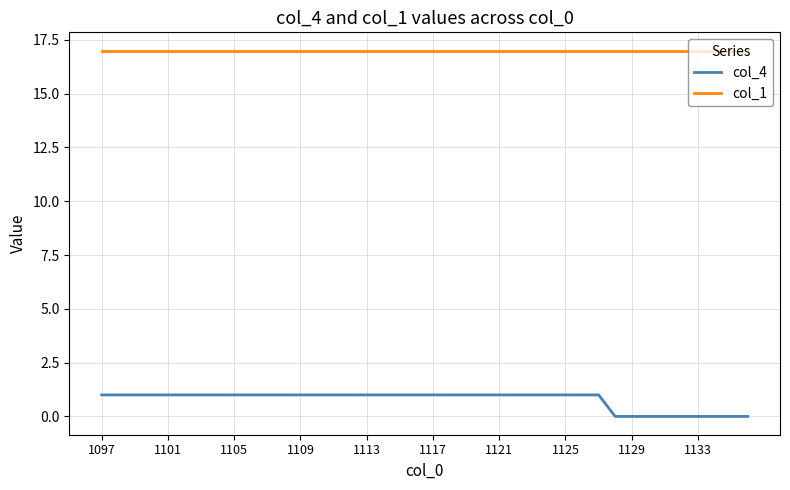

How many distinct data groups are displayed?

2